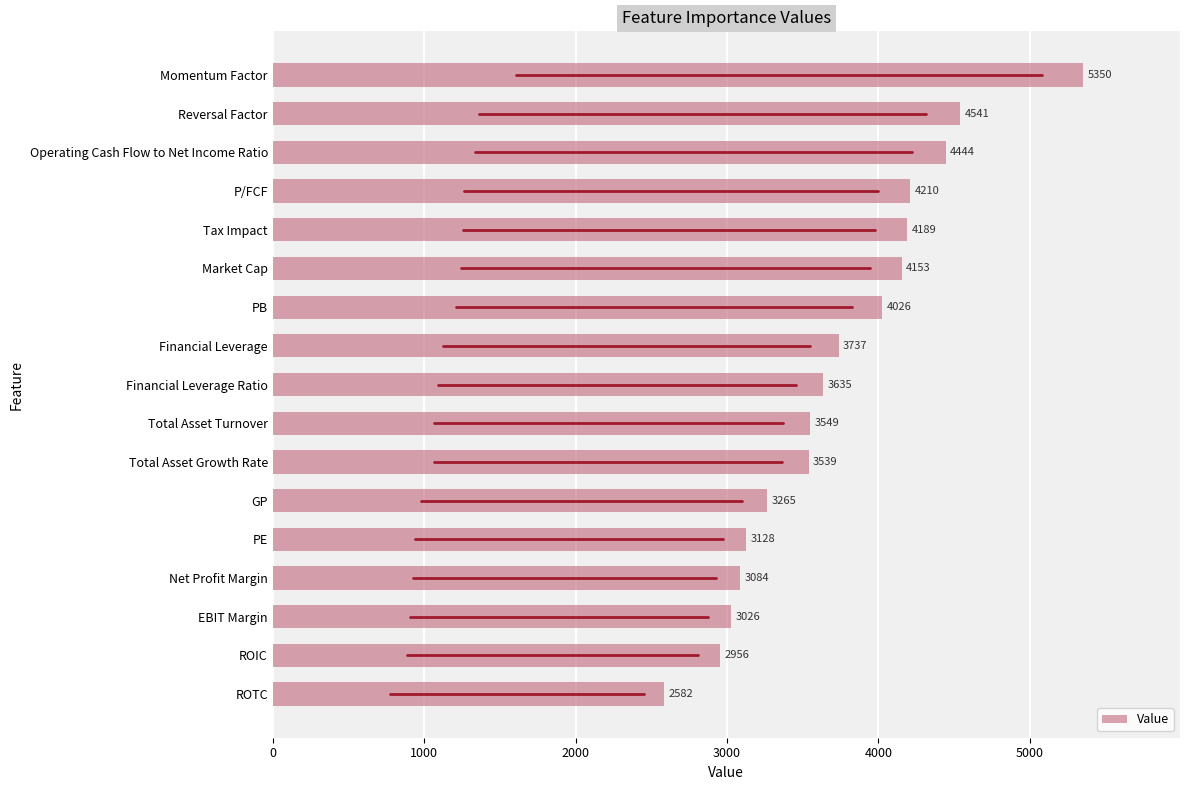

List the labels in order of value, smallest first.

ROTC, ROIC, EBIT Margin, Net Profit Margin, PE, GP, Total Asset Growth Rate, Total Asset Turnover, Financial Leverage Ratio, Financial Leverage, PB, Market Cap, Tax Impact, P/FCF, Operating Cash Flow to Net Income Ratio, Reversal Factor, Momentum Factor